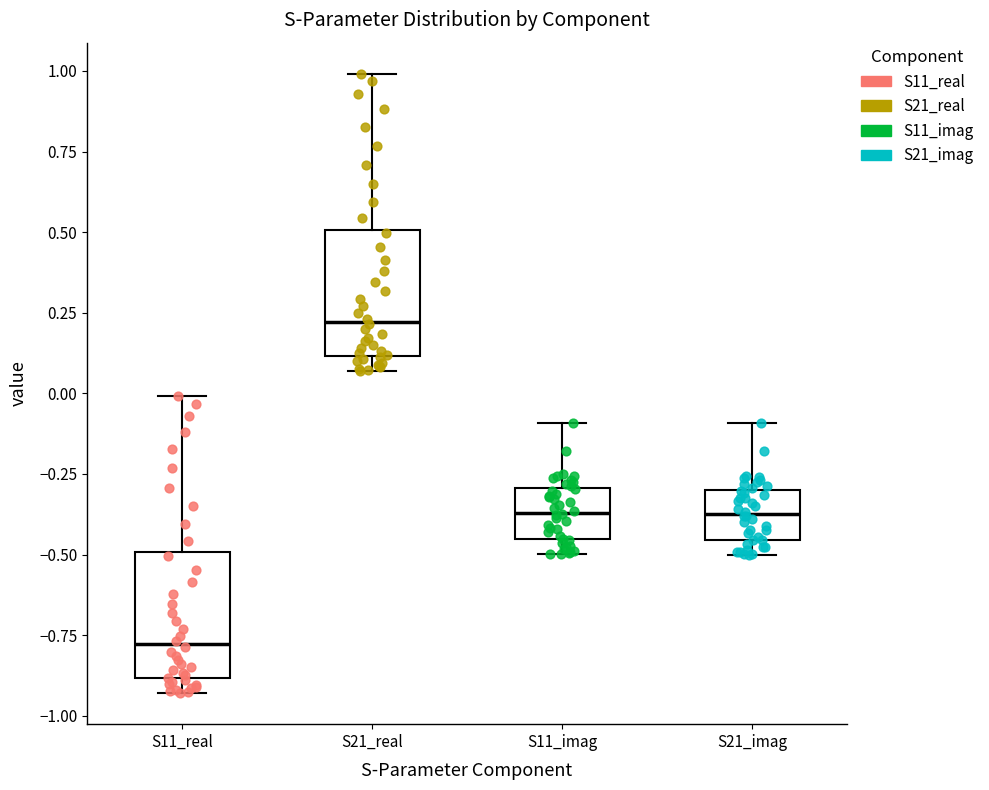

Where is the lower edge of the box for S21_real on the y-axis? The values are not printed on the chart, so give them approximately, as read against the axis.

0.10